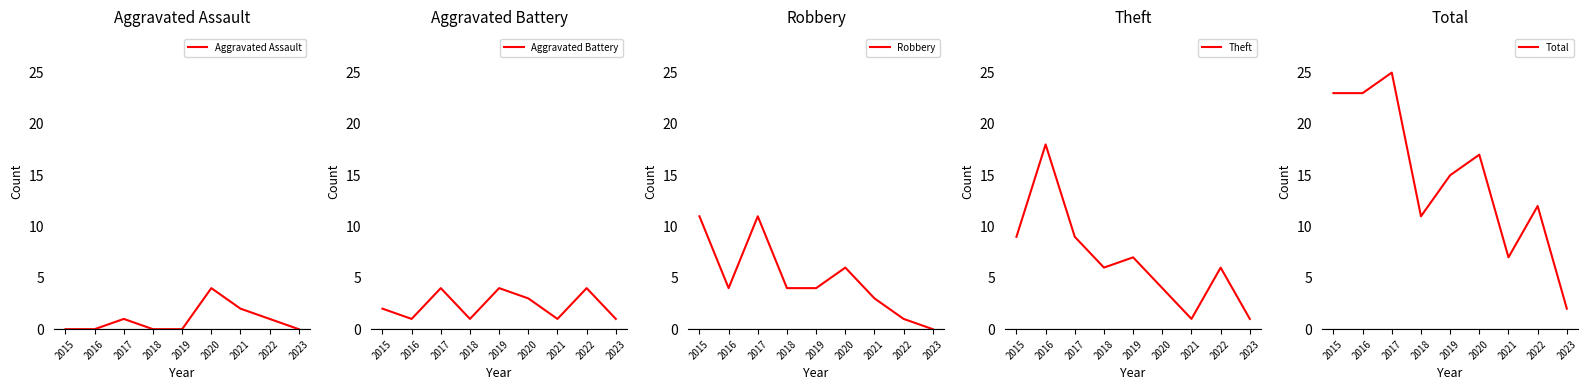

Which series has the largest range (max minus min)?

Total